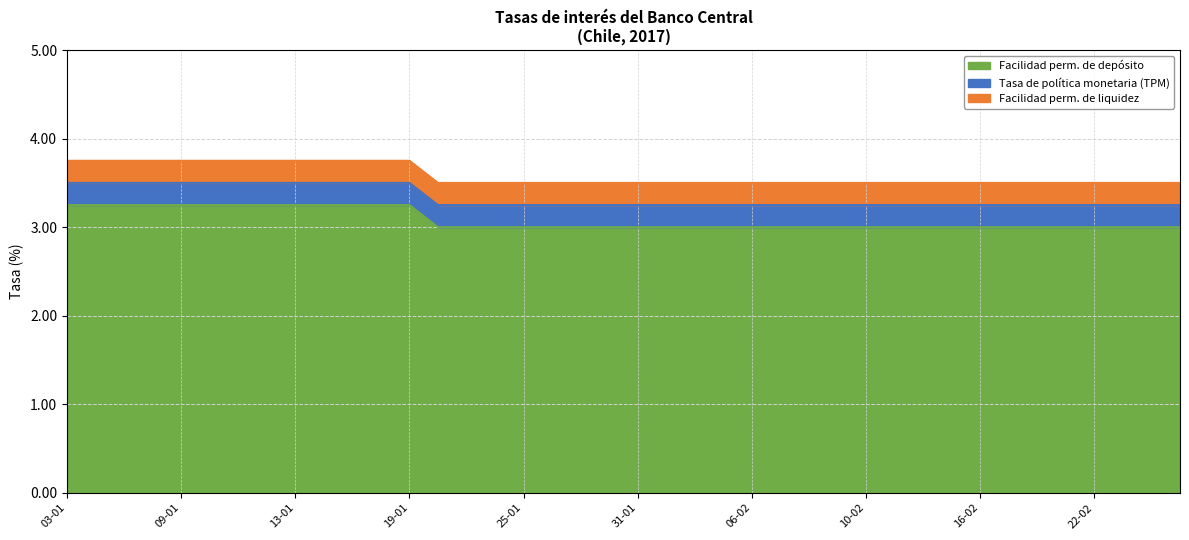

How many lines are shown in the chart?

3